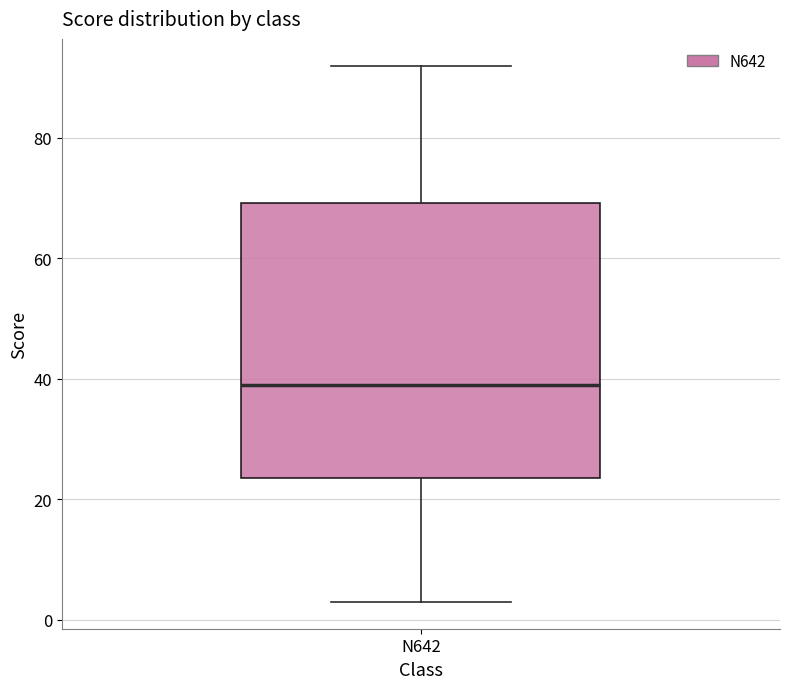

Read this box plot against the y-axis: the position of the median line, the range covered by the box, and the ends of both whiskers. The values are not printed on the chart, so give them approximately, as read against the axis.

median 40, box 24 to 70, whiskers 4 to 92